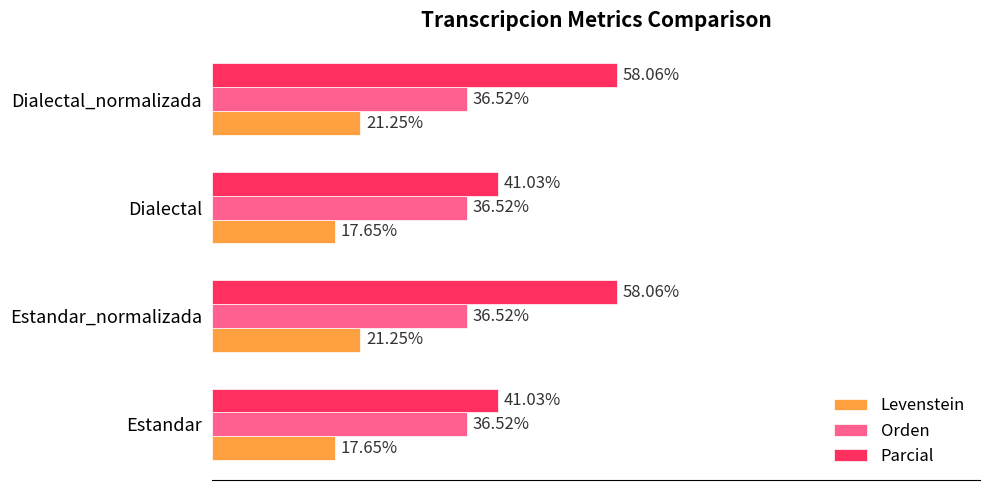

Rank the series at Dialectal_normalizada from highest to lowest value.

Parcial, Orden, Levenstein